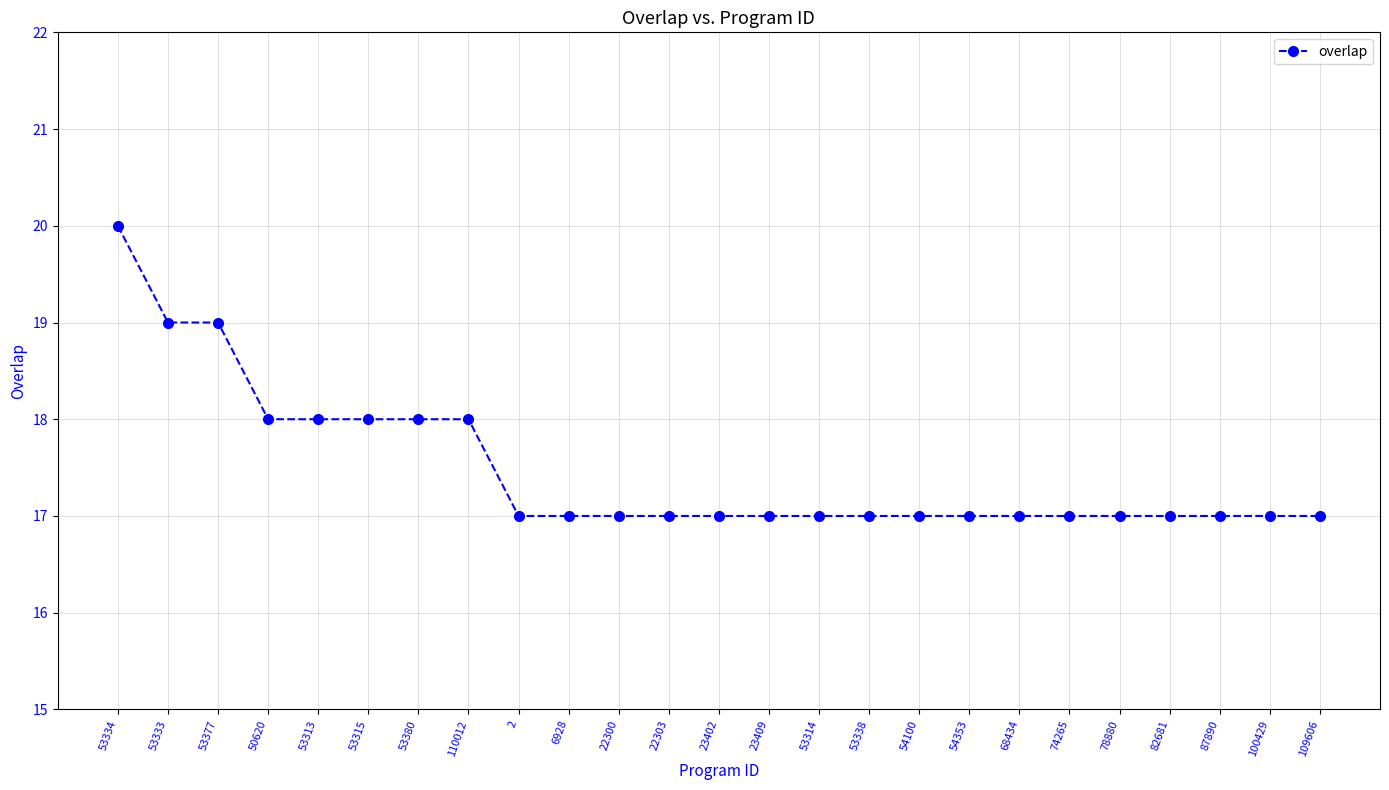

What is the difference between the maximum and minimum values?

3